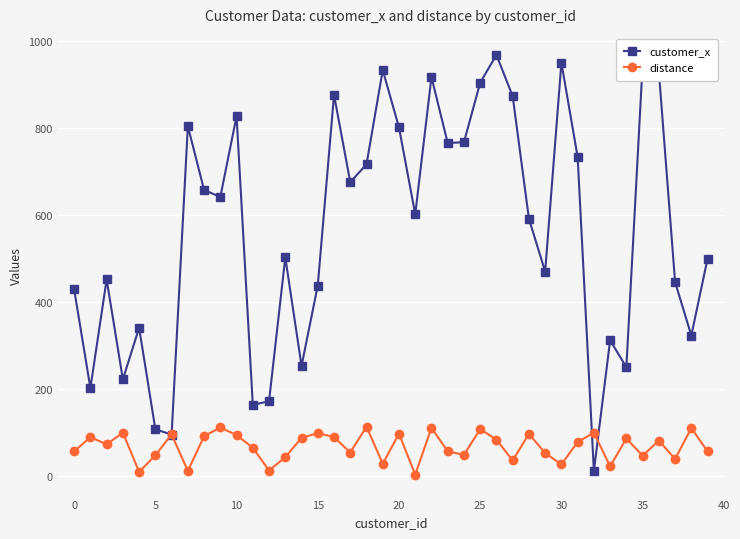

How many interior local peaks does the customer_x series have?

12